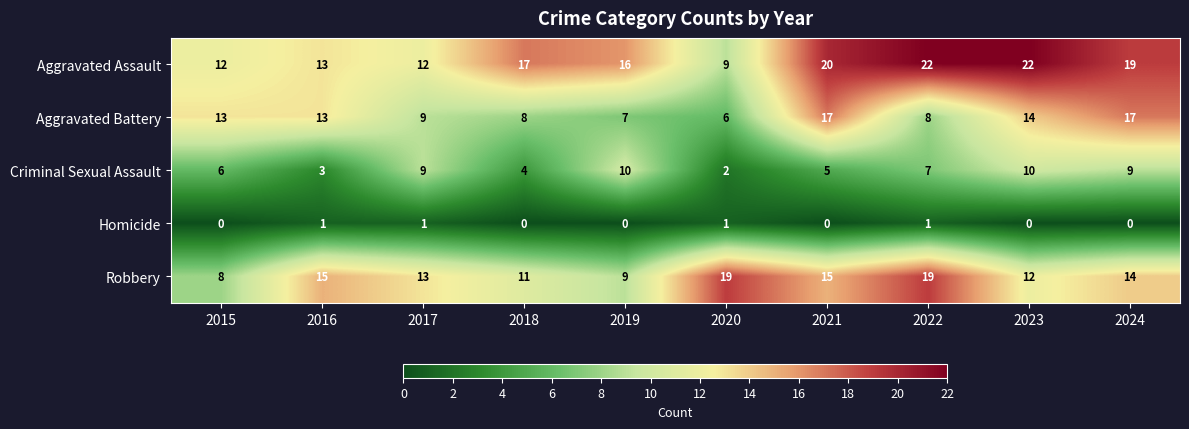

What is the greatest value displayed?

22